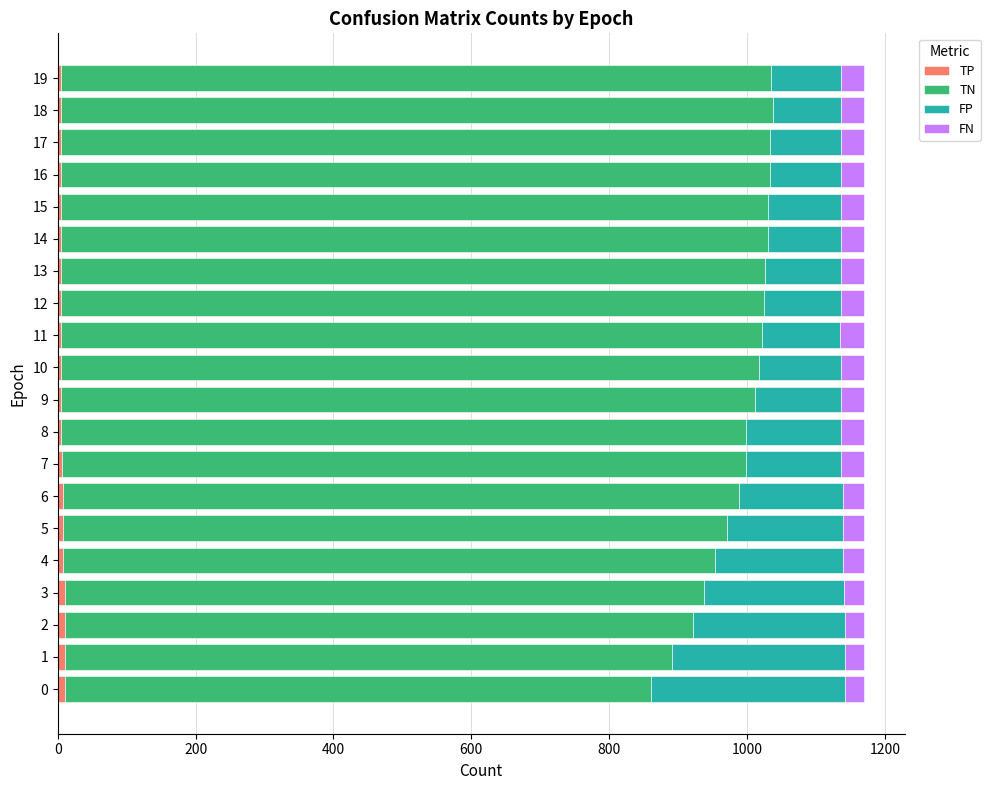

Reading left to right, list all the values displayed in this chart.

TP: 11	11	11	10	8	8	8	6	5	5	5	4	5	5	5	5	5	5	5	5
TN: 850	880	910	927	945	963	980	993	994	1006	1013	1018	1020	1021	1026	1026	1028	1029	1033	1030
FP: 281	251	221	204	186	168	151	138	137	125	118	113	111	110	105	105	103	102	98	101
FN: 28	28	28	29	31	31	31	33	34	34	34	35	34	34	34	34	34	34	34	34